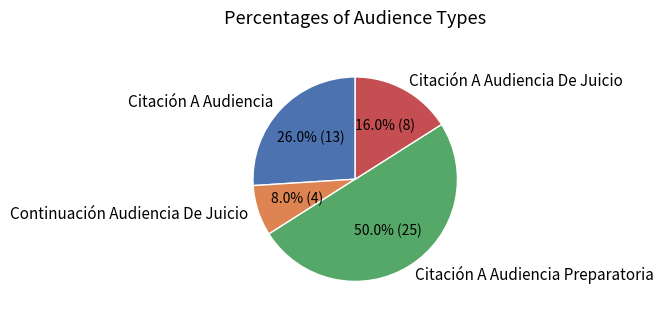

Combined, do Citación A Audiencia Preparatoria and Citación A Audiencia account for over 50%?

Yes